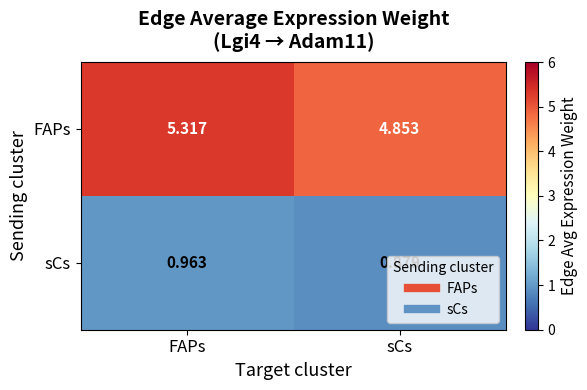

Which series changed the most between FAPs and sCs?

FAPs